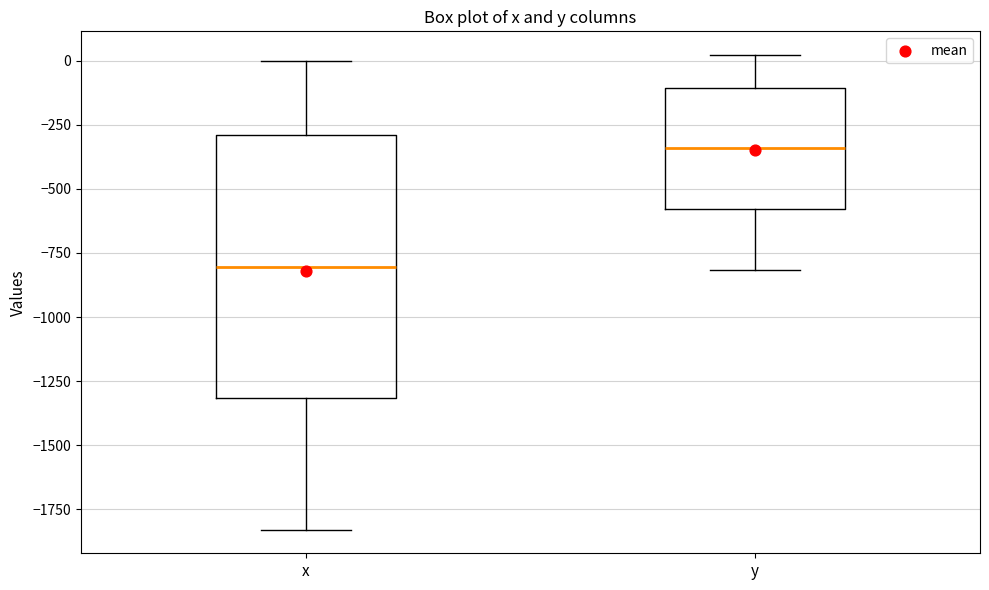

Comparing the boxes themselves (not the whiskers), which one is the tallest?

x